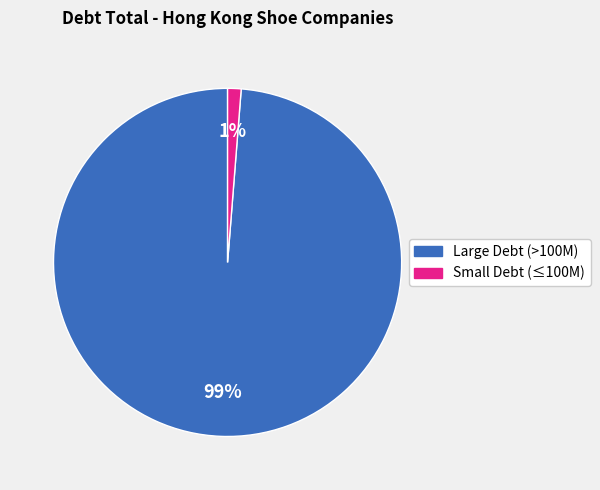

Is there a majority slice in this chart?

Yes